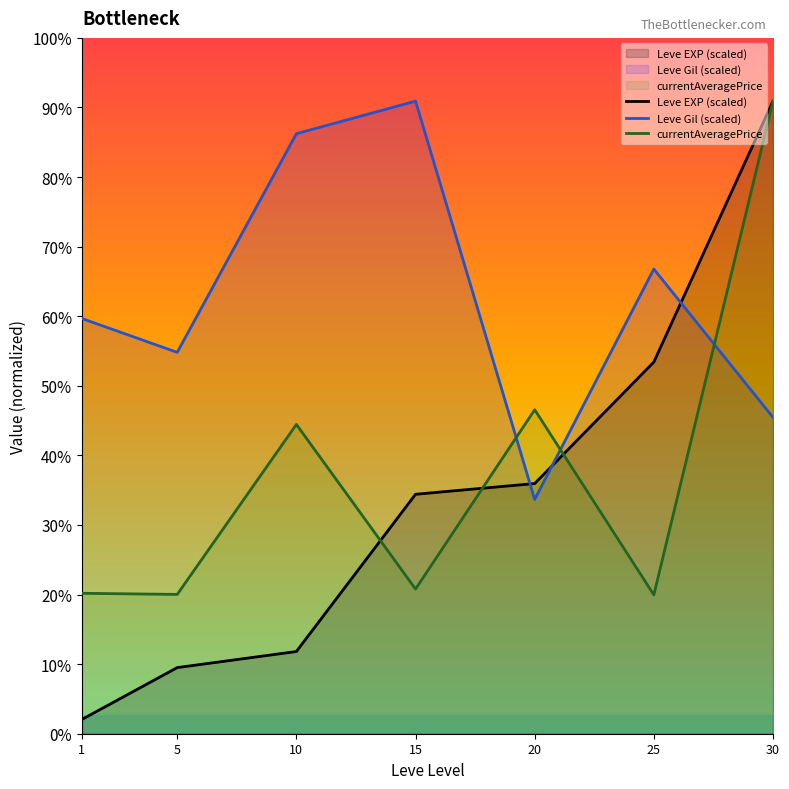

Between 25 and 15, which is larger?

25